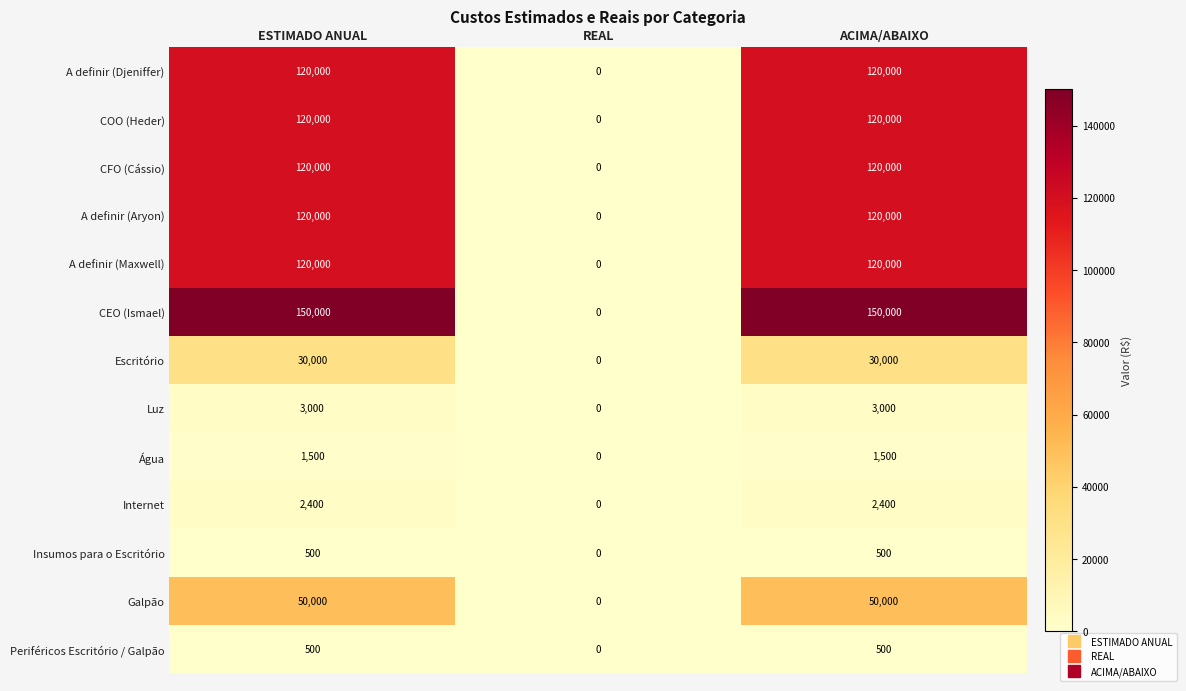

What is the sum of the Luz values at ESTIMADO ANUAL and REAL?

3000